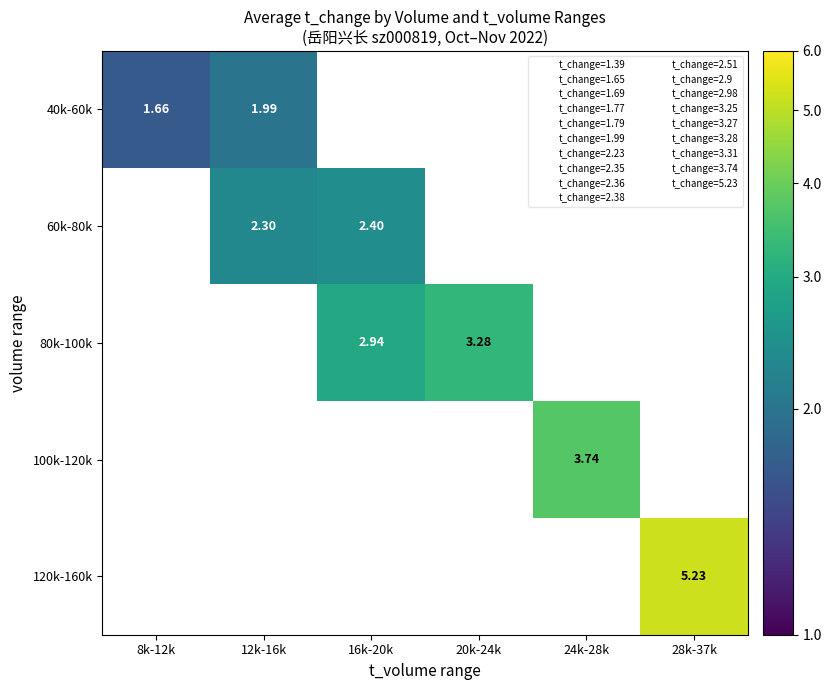

True or false: 60k-80k has a value of 2.4 at 16k-20k.

True